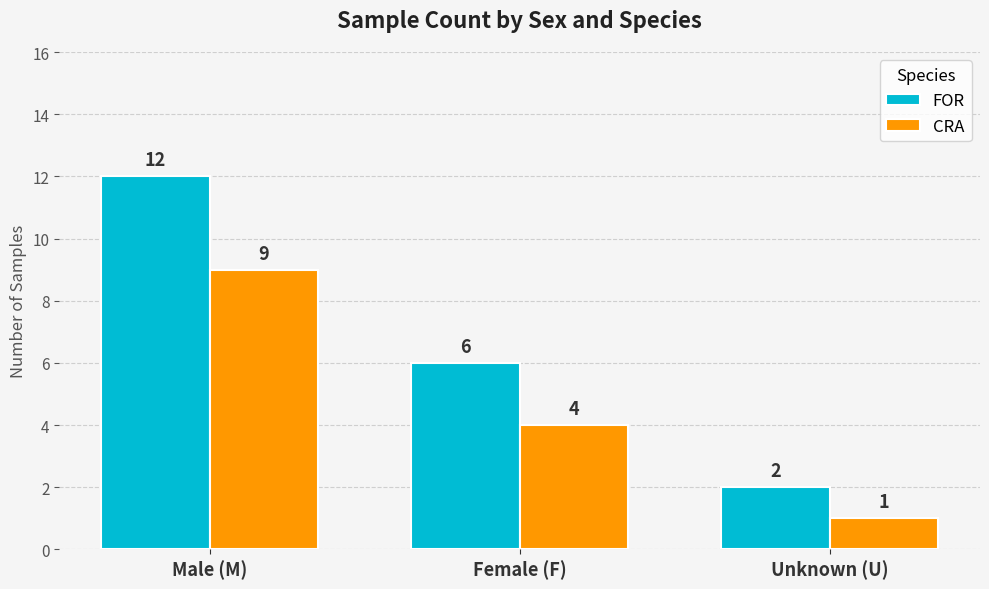

What is the total value across all series at Male (M)?

21